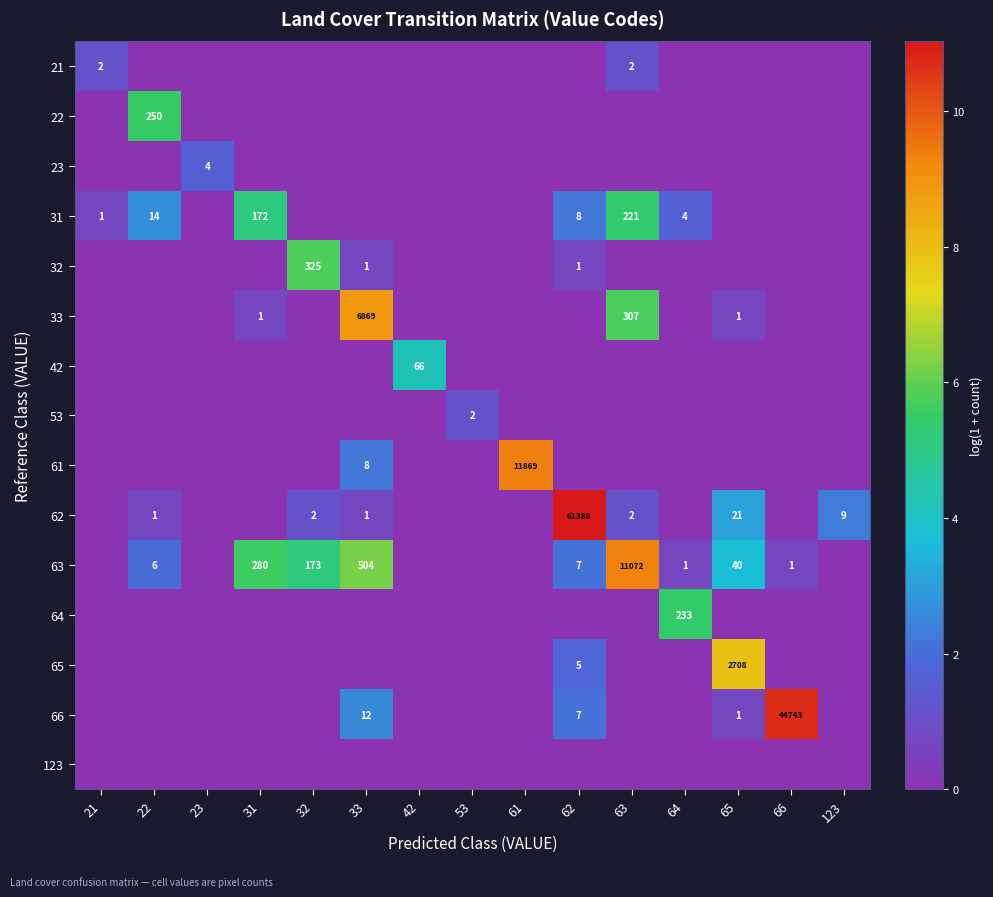

True or false: 65 has a value of 2708 at 65.

True